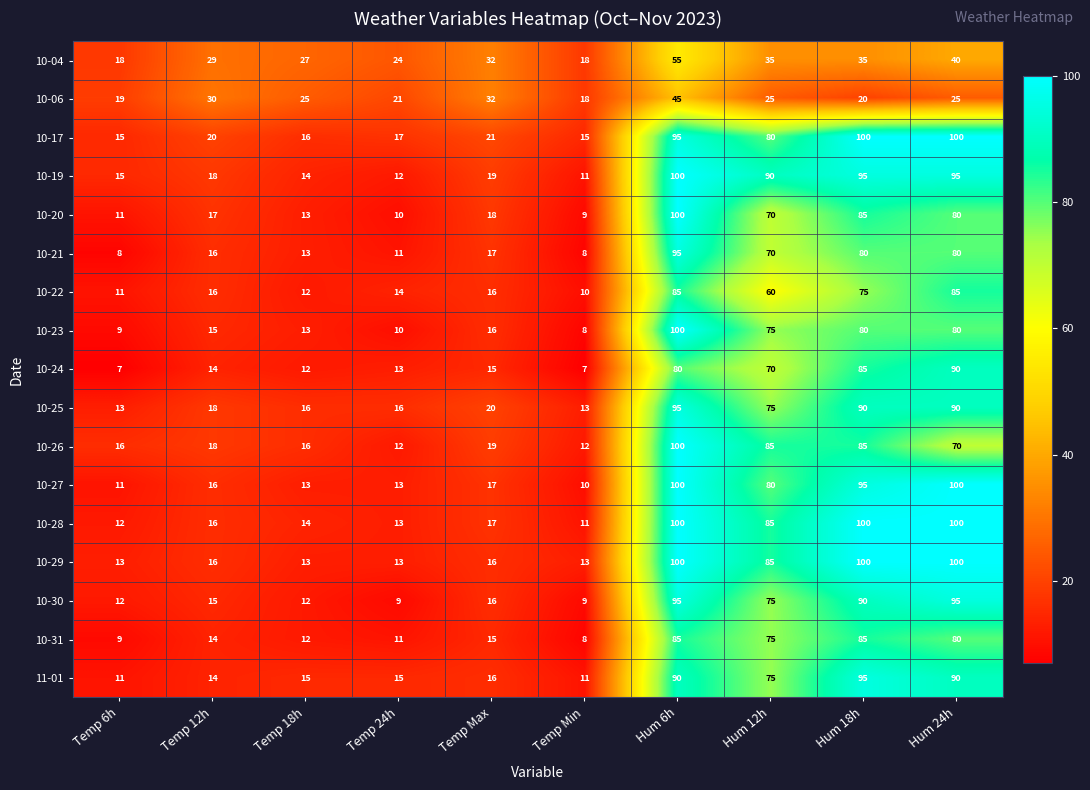

What is the maximum value shown in the chart?

100